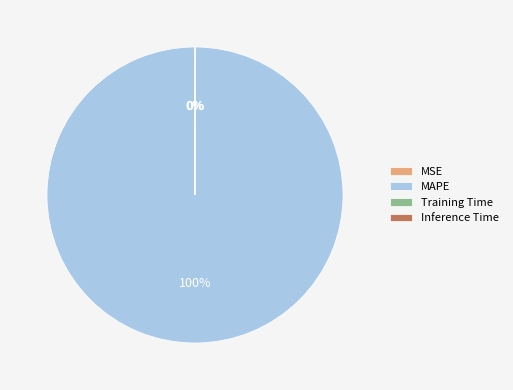

Does MAPE represent more than half of the total?

Yes